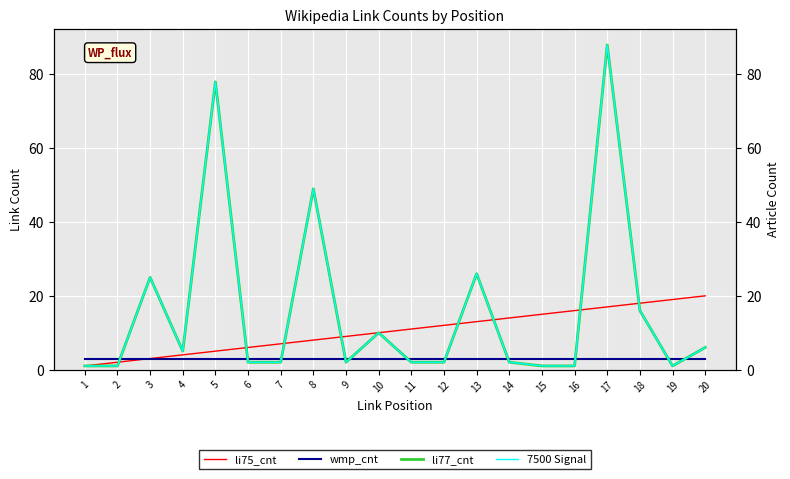

At which label is li75_cnt closest to 10?

10